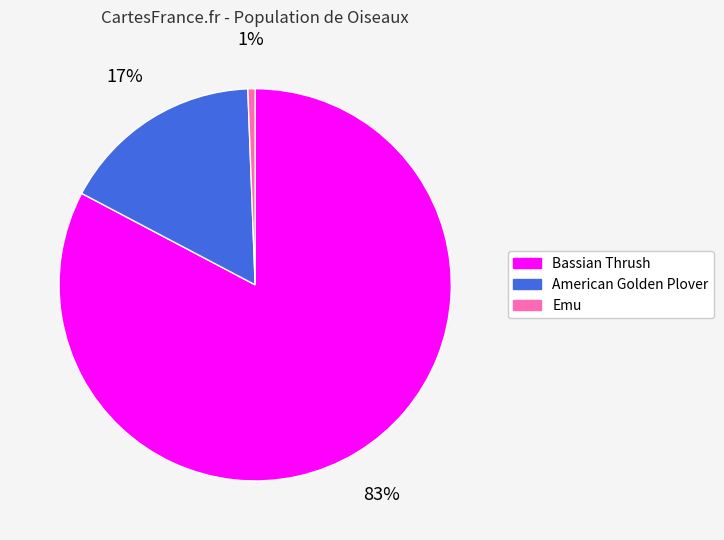

Which category has the biggest portion of the pie?

Bassian Thrush